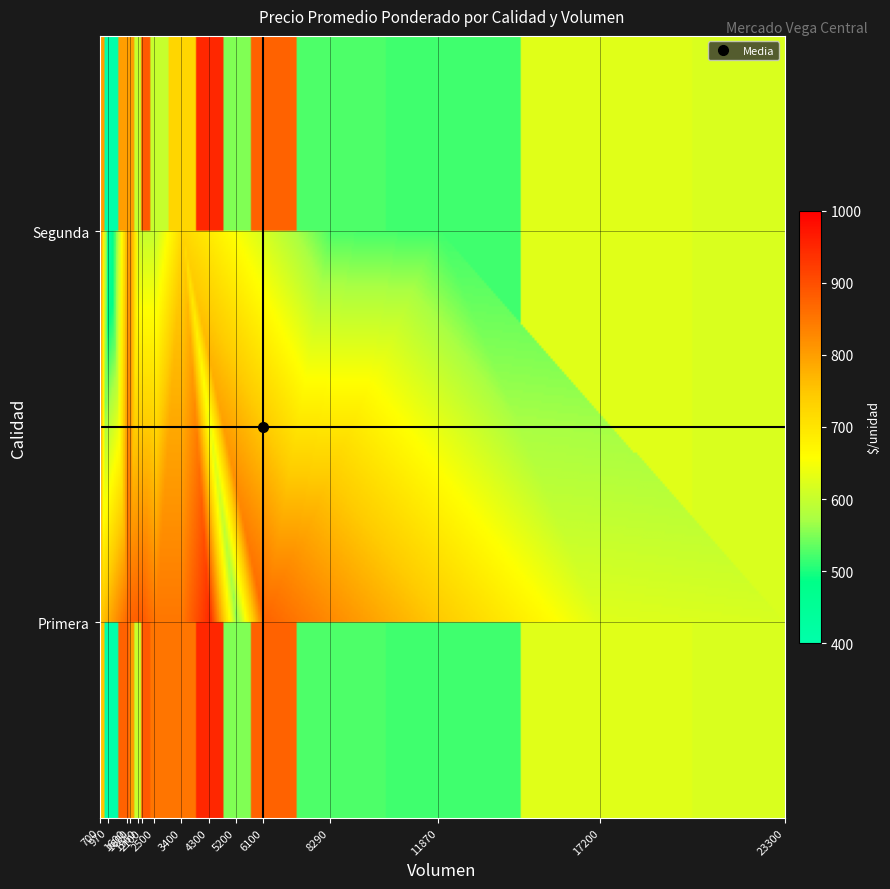

Which series has the largest total across all categories?

Primera